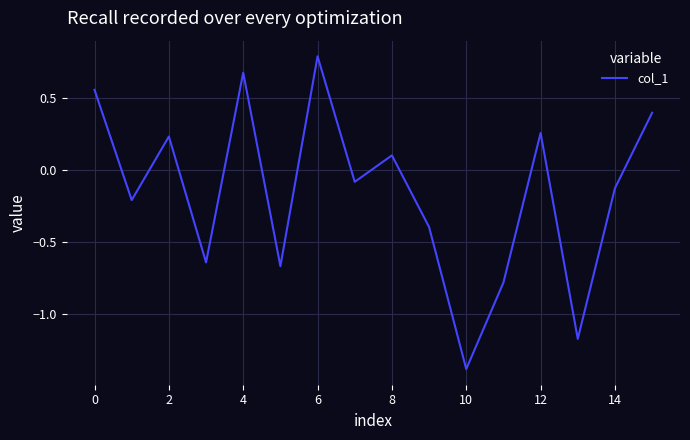

What is the difference between the maximum and minimum values?

2.2